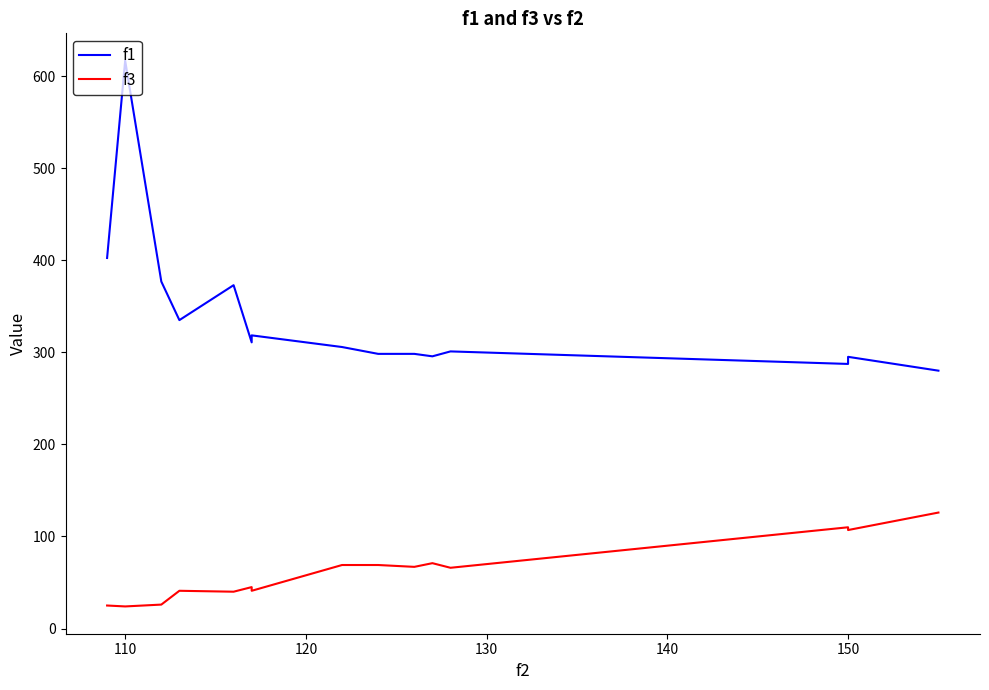

Does the chart display data point markers on the line(s)?

No